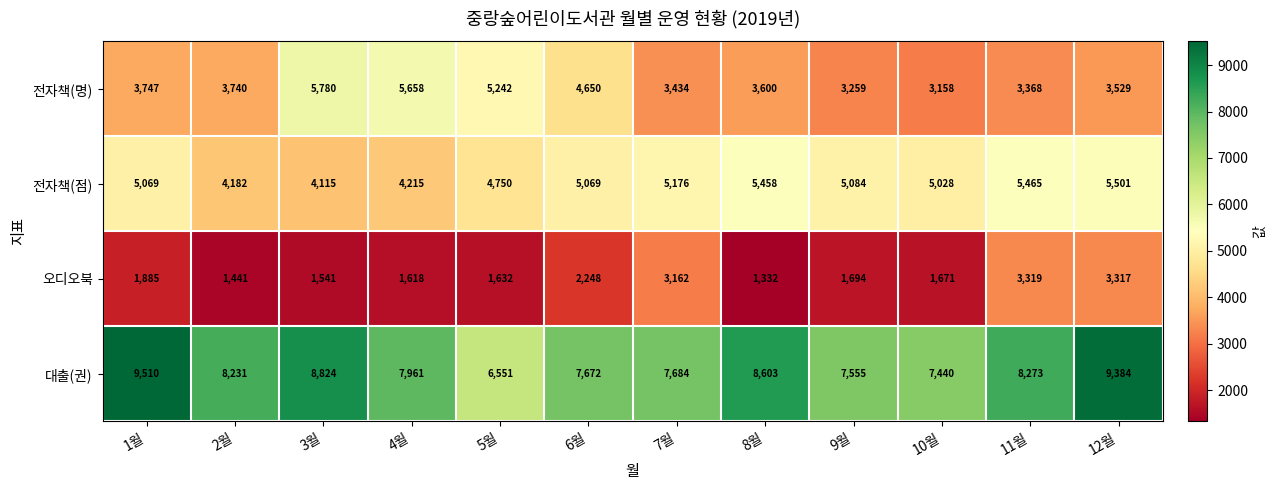

What is the minimum value shown in the chart?

1332